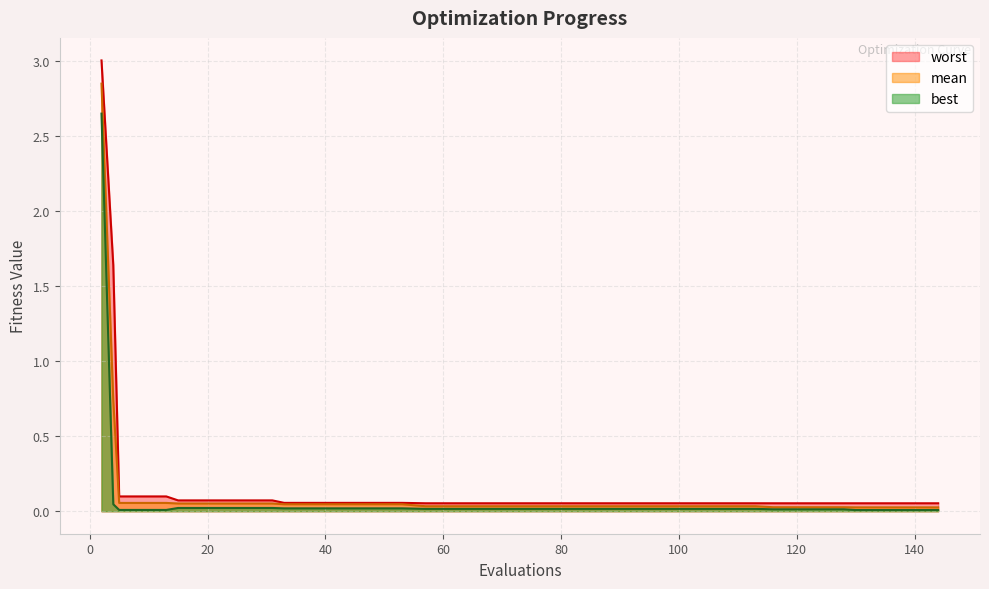

Rank the series by their maximum value, from highest to lowest.

worst, mean, best